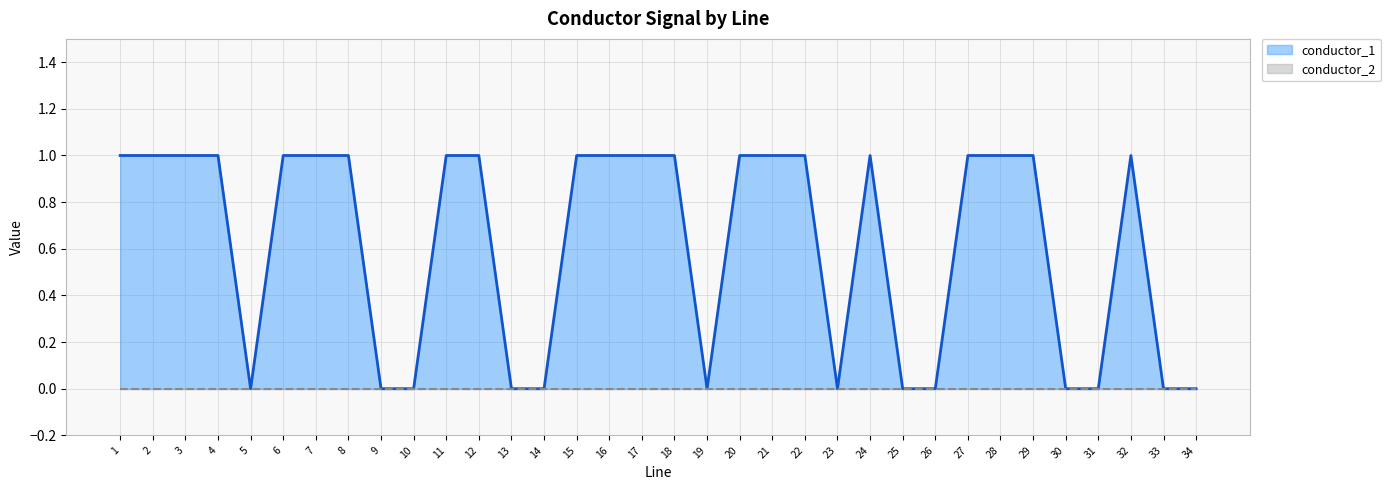

What is the difference between the conductor_1 values at 33 and 29?

1